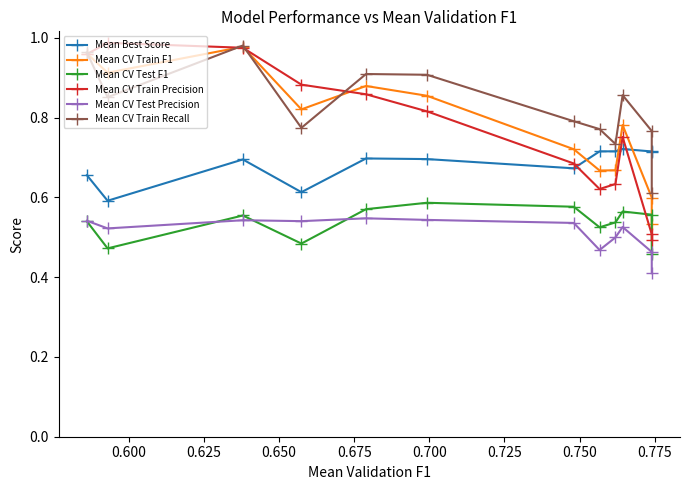

Which series has the largest total across all categories?

Mean CV Train Recall